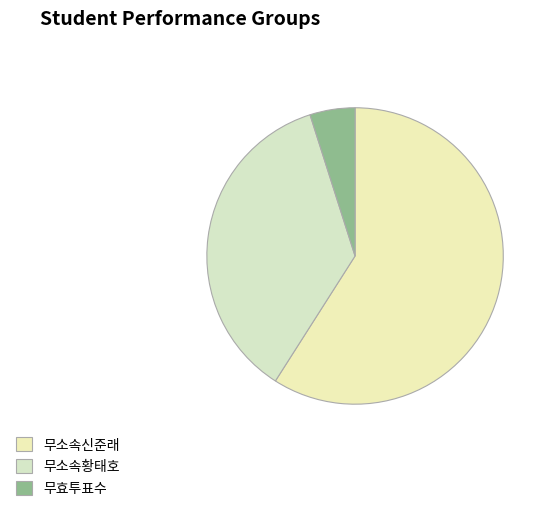

To the nearest percent, what is the difference between the 무소속황태호 and 무효투표수 slice percentages?

31%